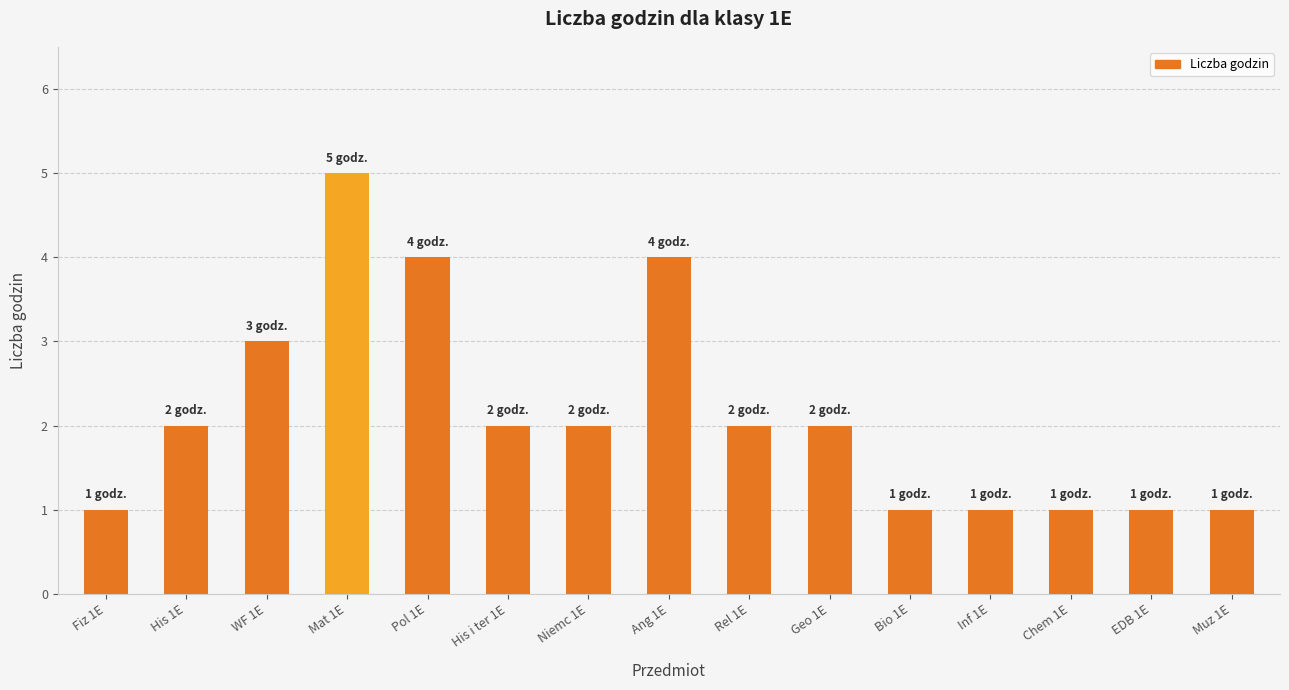

Between Mat 1E and His i ter 1E, which is larger?

Mat 1E